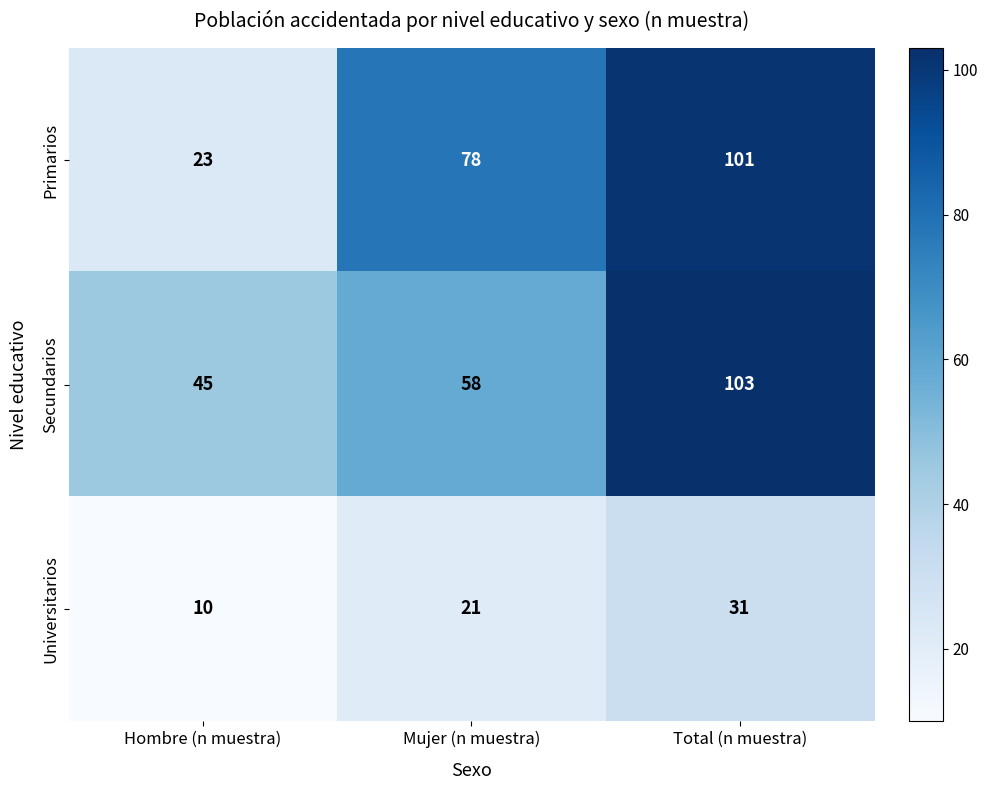

Which series has the widest spread of values?

Primarios